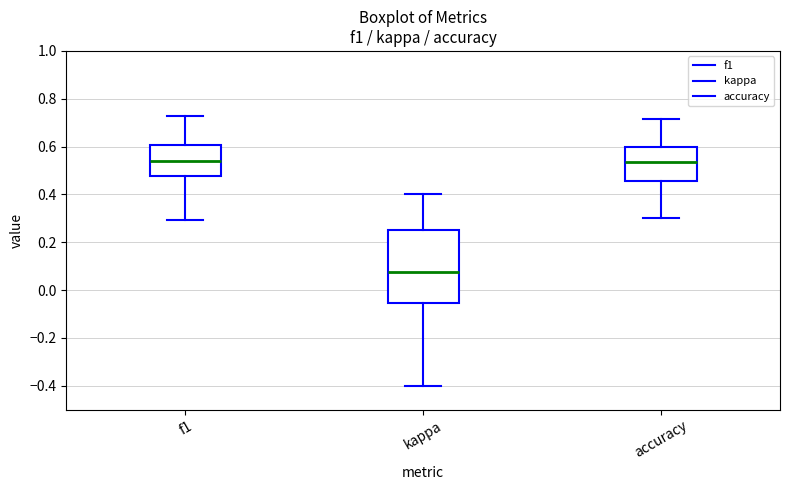

Where does the lower whisker of the box for accuracy end on the y-axis? The values are not printed on the chart, so give them approximately, as read against the axis.

0.30